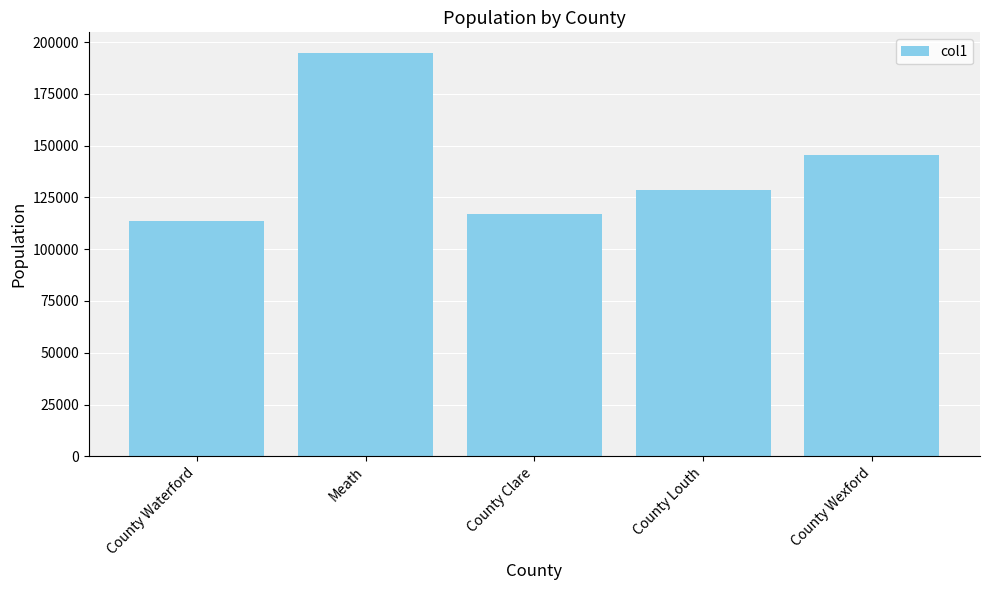

What is the value of the 1st bar from the left?

113795